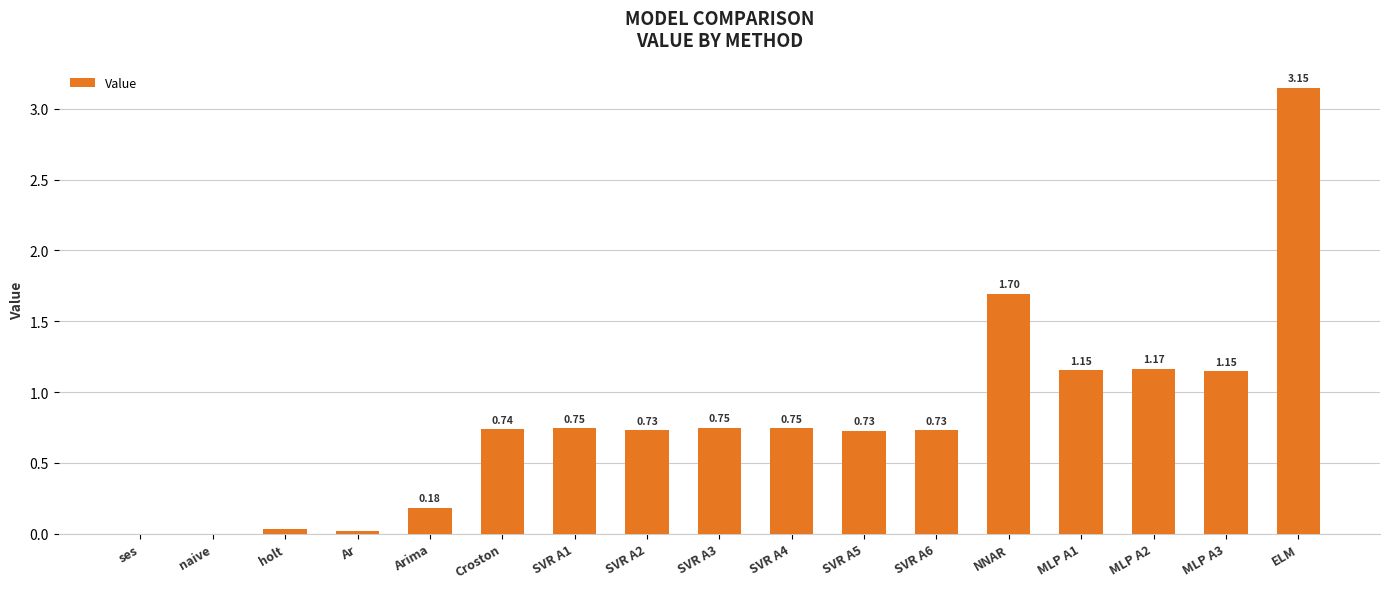

Are the bars horizontal?

No